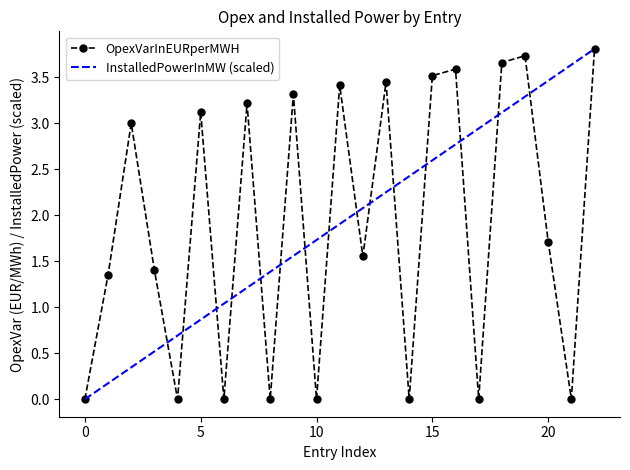

What are all the series names shown in the legend?

OpexVarInEURperMWH, InstalledPowerInMW (scaled)